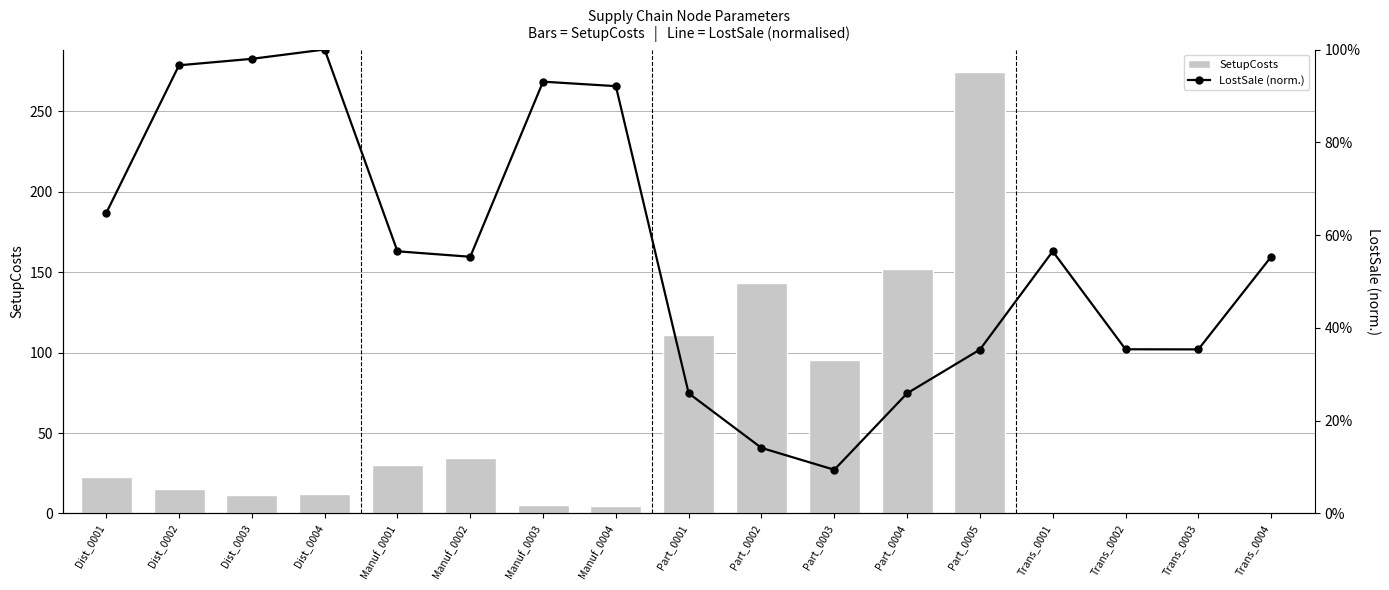

What is the value of the LostSale (norm.) bar at the 12th from the left?

0.3